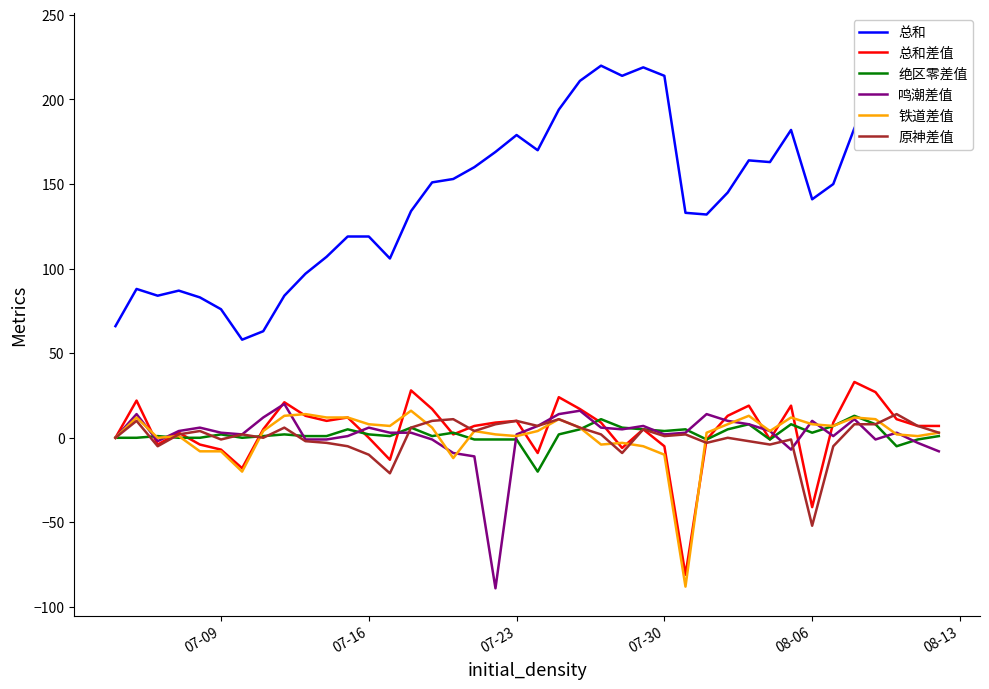

Which series has the largest range (max minus min)?

总和